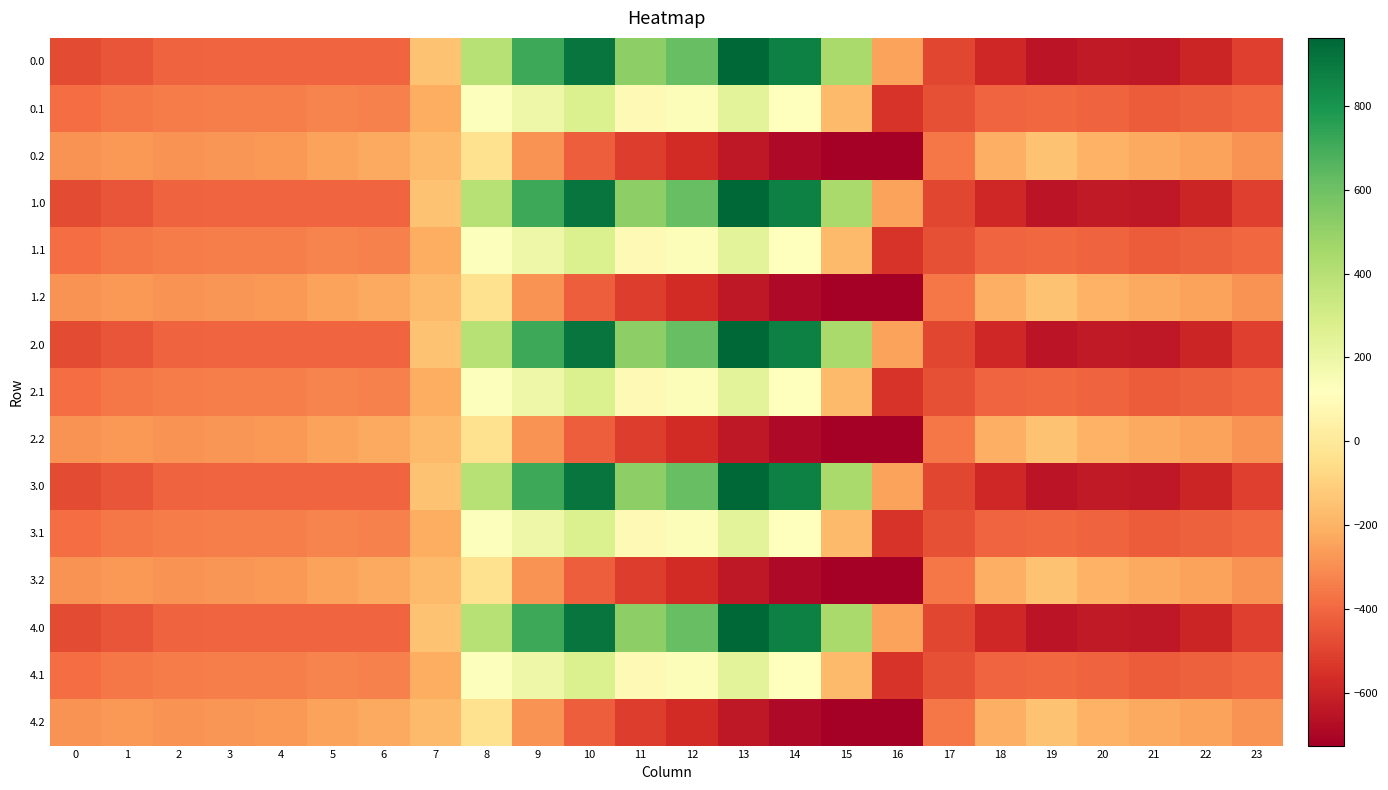

Reading right to left, what are all the values shown in this chart?

0.0: 23=-511.3	22=-592.3	21=-638.4	20=-629.9	19=-649.2	18=-586.7	17=-494.8	16=-250.9	15=443.0	14=870.3	13=962.7	12=619.4	11=516.0	10=916.2	9=716.9	8=395.3	7=-150.1	6=-408.0	5=-403.8	4=-404.9	3=-404.4	2=-410.3	1=-449.5	0=-482.0
0.1: 23=-399.4	22=-419.9	21=-432.4	20=-414.5	19=-400.2	18=-405.4	17=-466.6	16=-547.3	15=-173.1	14=113.7	13=241.5	12=134.6	11=87.0	10=274.1	9=191.1	8=125.2	7=-217.1	6=-332.2	5=-325.7	4=-339.6	3=-342.7	2=-347.9	1=-361.1	0=-384.6
0.2: 23=-287.5	22=-247.4	21=-226.4	20=-199.2	19=-151.0	18=-210.0	17=-362.4	16=-726.6	15=-725.8	14=-687.4	13=-640.4	12=-571.2	11=-520.6	10=-423.5	9=-288.5	8=-35.3	7=-176.6	6=-228.8	5=-245.0	4=-274.4	3=-281.0	2=-285.5	1=-272.7	0=-287.1
1.0: 23=-511.3	22=-592.3	21=-638.4	20=-629.9	19=-649.2	18=-586.7	17=-494.8	16=-250.9	15=443.0	14=870.3	13=962.7	12=619.4	11=516.0	10=916.2	9=716.9	8=395.3	7=-150.1	6=-408.0	5=-403.8	4=-404.9	3=-404.4	2=-410.3	1=-449.5	0=-482.0
1.1: 23=-399.4	22=-419.9	21=-432.4	20=-414.5	19=-400.2	18=-405.4	17=-466.6	16=-547.3	15=-173.1	14=113.7	13=241.5	12=134.6	11=87.0	10=274.1	9=191.1	8=125.2	7=-217.1	6=-332.2	5=-325.7	4=-339.6	3=-342.7	2=-347.9	1=-361.1	0=-384.6
1.2: 23=-287.5	22=-247.4	21=-226.4	20=-199.2	19=-151.0	18=-210.0	17=-362.4	16=-726.6	15=-725.8	14=-687.4	13=-640.4	12=-571.2	11=-520.6	10=-423.5	9=-288.5	8=-35.3	7=-176.6	6=-228.8	5=-245.0	4=-274.4	3=-281.0	2=-285.5	1=-272.7	0=-287.1
2.0: 23=-511.3	22=-592.3	21=-638.4	20=-629.9	19=-649.2	18=-586.7	17=-494.8	16=-250.9	15=443.0	14=870.3	13=962.7	12=619.4	11=516.0	10=916.2	9=716.9	8=395.3	7=-150.1	6=-408.0	5=-403.8	4=-404.9	3=-404.4	2=-410.3	1=-449.5	0=-482.0
2.1: 23=-399.4	22=-419.9	21=-432.4	20=-414.5	19=-400.2	18=-405.4	17=-466.6	16=-547.3	15=-173.1	14=113.7	13=241.5	12=134.6	11=87.0	10=274.1	9=191.1	8=125.2	7=-217.1	6=-332.2	5=-325.7	4=-339.6	3=-342.7	2=-347.9	1=-361.1	0=-384.6
2.2: 23=-287.5	22=-247.4	21=-226.4	20=-199.2	19=-151.0	18=-210.0	17=-362.4	16=-726.6	15=-725.8	14=-687.4	13=-640.4	12=-571.2	11=-520.6	10=-423.5	9=-288.5	8=-35.3	7=-176.6	6=-228.8	5=-245.0	4=-274.4	3=-281.0	2=-285.5	1=-272.7	0=-287.1
3.0: 23=-511.3	22=-592.3	21=-638.4	20=-629.9	19=-649.2	18=-586.7	17=-494.8	16=-250.9	15=443.0	14=870.3	13=962.7	12=619.4	11=516.0	10=916.2	9=716.9	8=395.3	7=-150.1	6=-408.0	5=-403.8	4=-404.9	3=-404.4	2=-410.3	1=-449.5	0=-482.0
3.1: 23=-399.4	22=-419.9	21=-432.4	20=-414.5	19=-400.2	18=-405.4	17=-466.6	16=-547.3	15=-173.1	14=113.7	13=241.5	12=134.6	11=87.0	10=274.1	9=191.1	8=125.2	7=-217.1	6=-332.2	5=-325.7	4=-339.6	3=-342.7	2=-347.9	1=-361.1	0=-384.6
3.2: 23=-287.5	22=-247.4	21=-226.4	20=-199.2	19=-151.0	18=-210.0	17=-362.4	16=-726.6	15=-725.8	14=-687.4	13=-640.4	12=-571.2	11=-520.6	10=-423.5	9=-288.5	8=-35.3	7=-176.6	6=-228.8	5=-245.0	4=-274.4	3=-281.0	2=-285.5	1=-272.7	0=-287.1
4.0: 23=-511.3	22=-592.3	21=-638.4	20=-629.9	19=-649.2	18=-586.7	17=-494.8	16=-250.9	15=443.0	14=870.3	13=962.7	12=619.4	11=516.0	10=916.2	9=716.9	8=395.3	7=-150.1	6=-408.0	5=-403.8	4=-404.9	3=-404.4	2=-410.3	1=-449.5	0=-482.0
4.1: 23=-399.4	22=-419.9	21=-432.4	20=-414.5	19=-400.2	18=-405.4	17=-466.6	16=-547.3	15=-173.1	14=113.7	13=241.5	12=134.6	11=87.0	10=274.1	9=191.1	8=125.2	7=-217.1	6=-332.2	5=-325.7	4=-339.6	3=-342.7	2=-347.9	1=-361.1	0=-384.6
4.2: 23=-287.5	22=-247.4	21=-226.4	20=-199.2	19=-151.0	18=-210.0	17=-362.4	16=-726.6	15=-725.8	14=-687.4	13=-640.4	12=-571.2	11=-520.6	10=-423.5	9=-288.5	8=-35.3	7=-176.6	6=-228.8	5=-245.0	4=-274.4	3=-281.0	2=-285.5	1=-272.7	0=-287.1